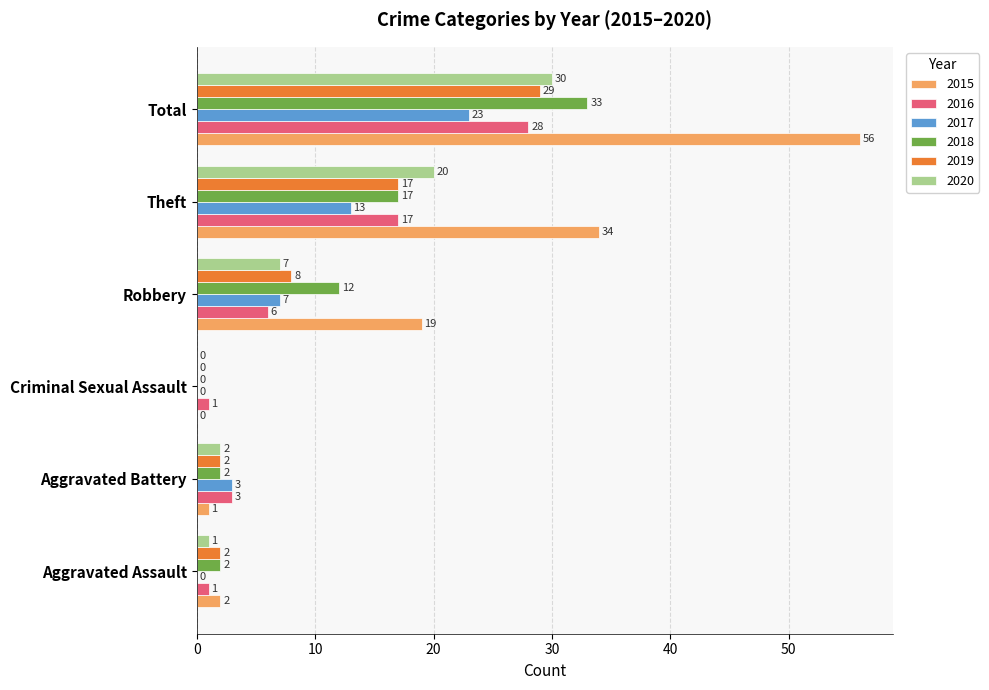

The value of 2015 at Robbery is 11. True or false?

False